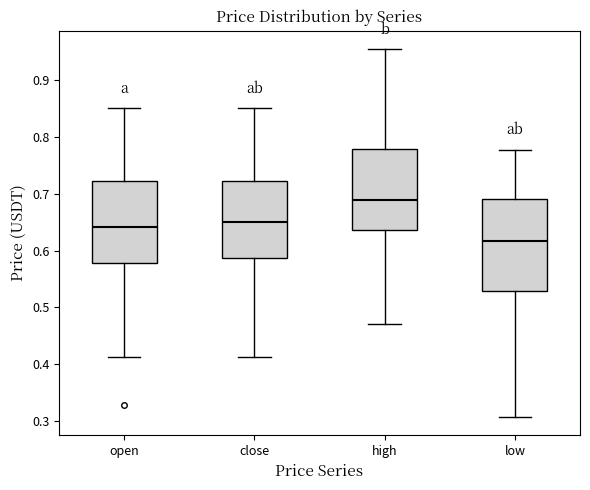

Where is the lower edge of the box for open on the y-axis? The values are not printed on the chart, so give them approximately, as read against the axis.

0.58